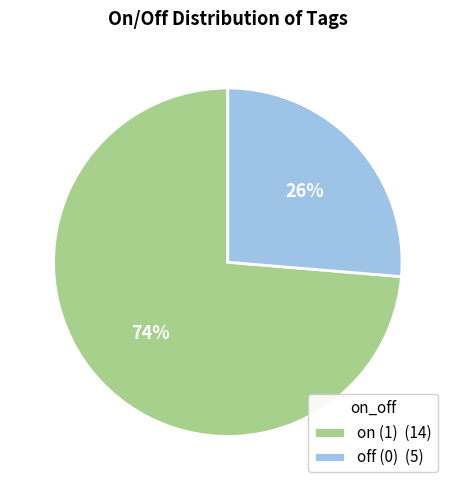

Is there any slice that represents more than half of the pie?

Yes